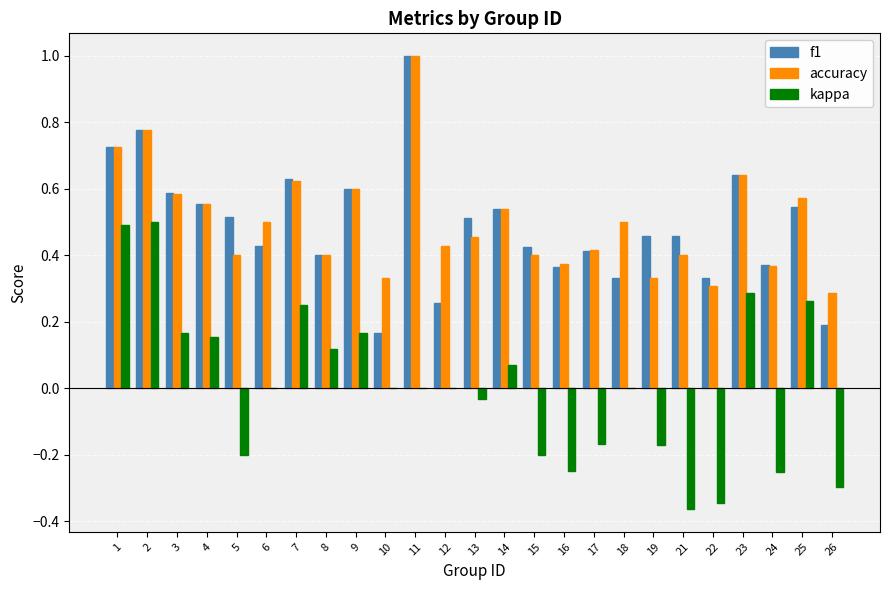

How many categories are shown in the chart?

25